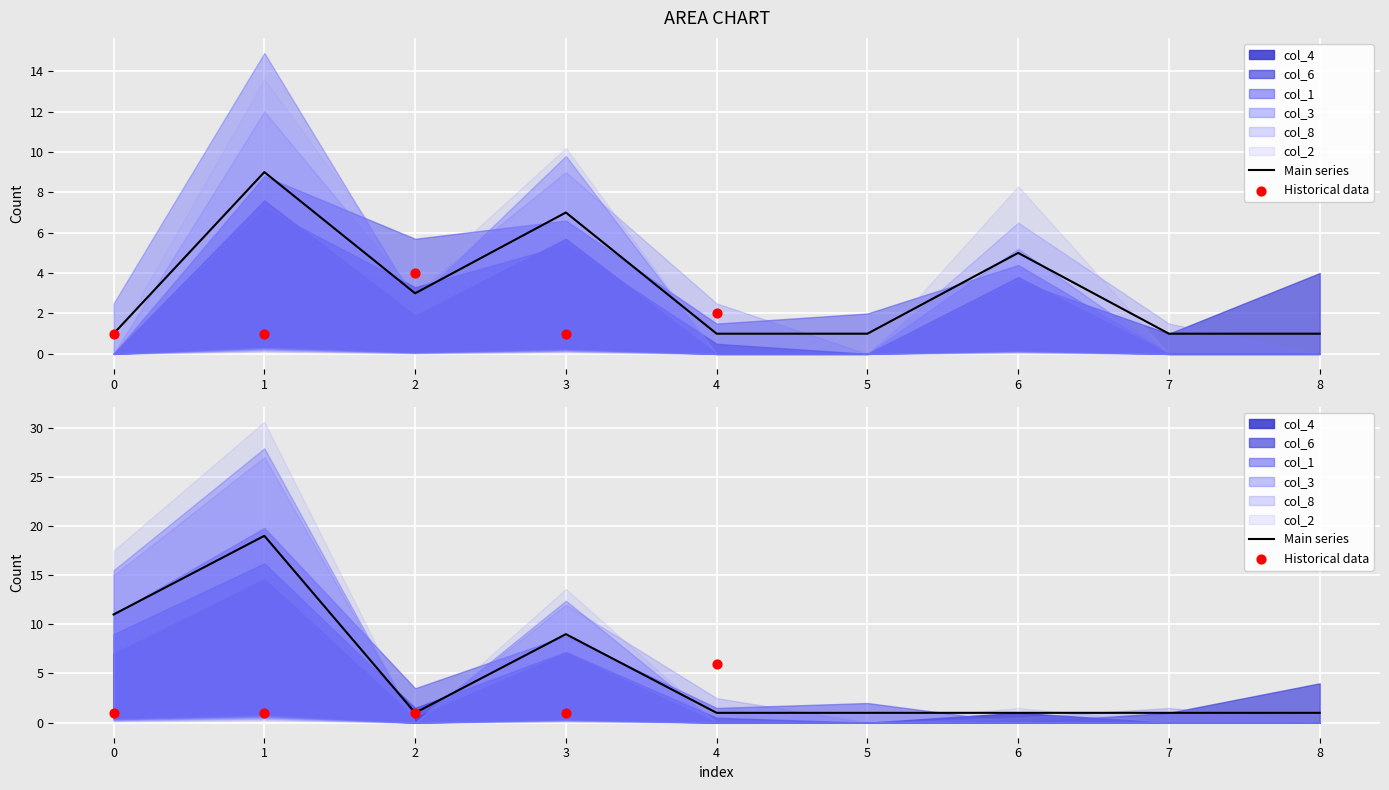

Which series has the largest total across all categories?

col_3